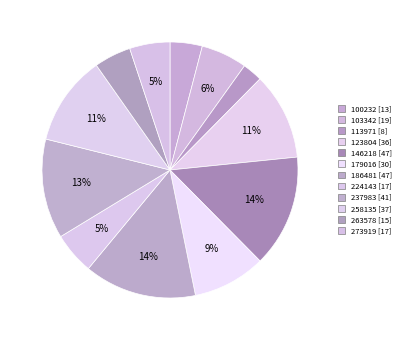

Which has a higher value, 237983 or 100232?

237983